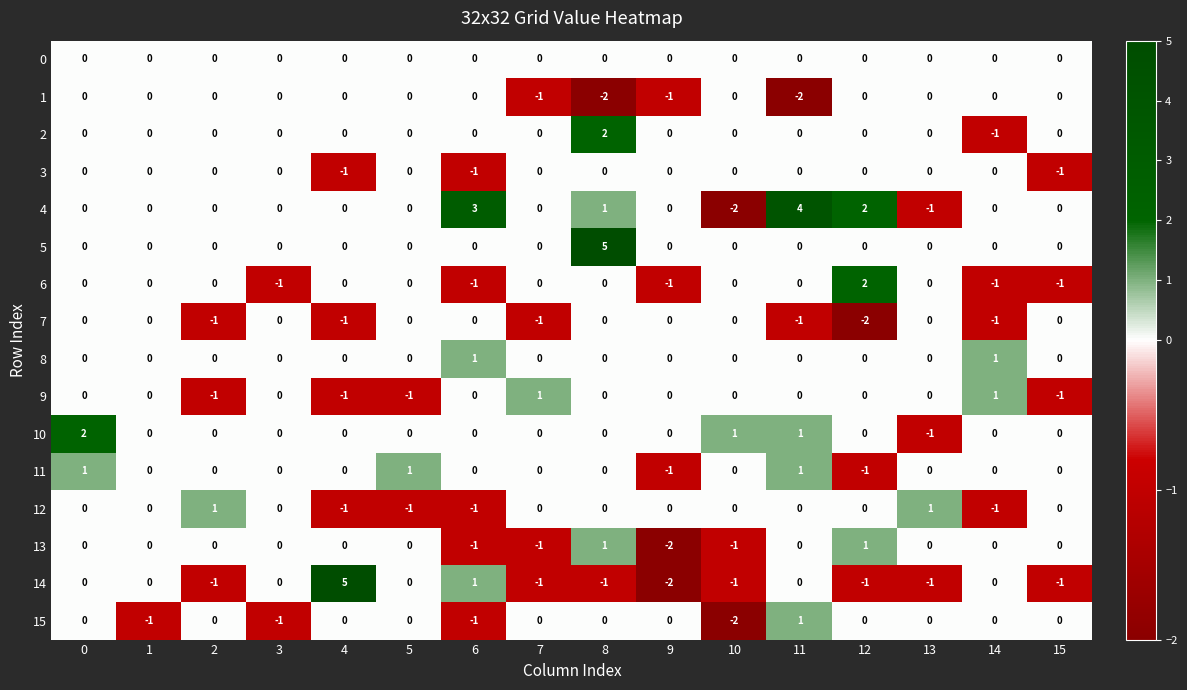

What is the spread (max minus min) of values at 6?

4